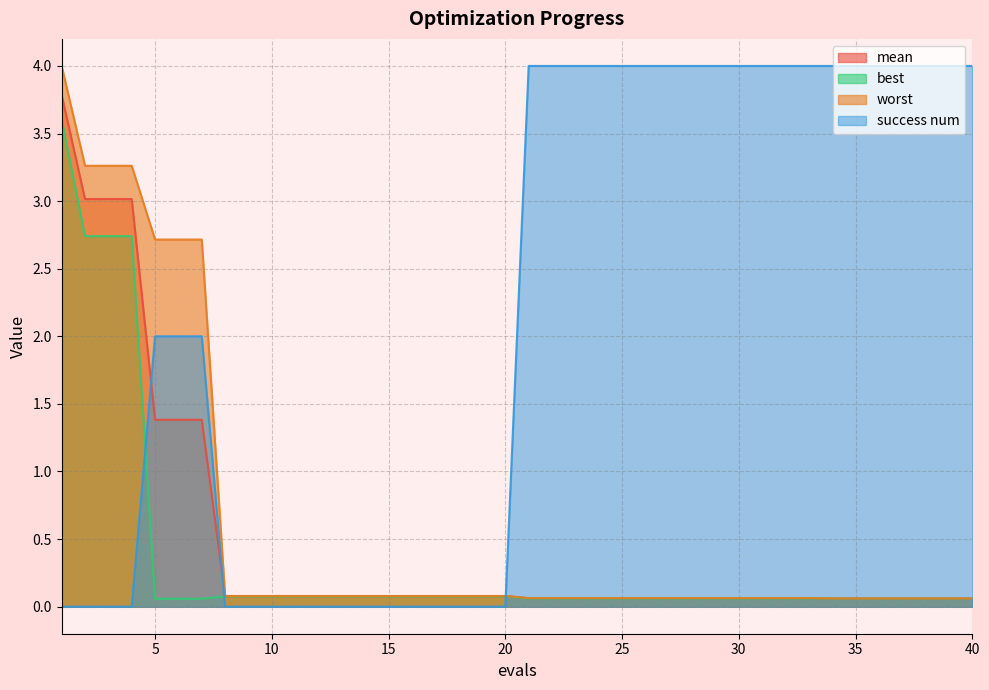

Between 33 and 19, which is larger?

19